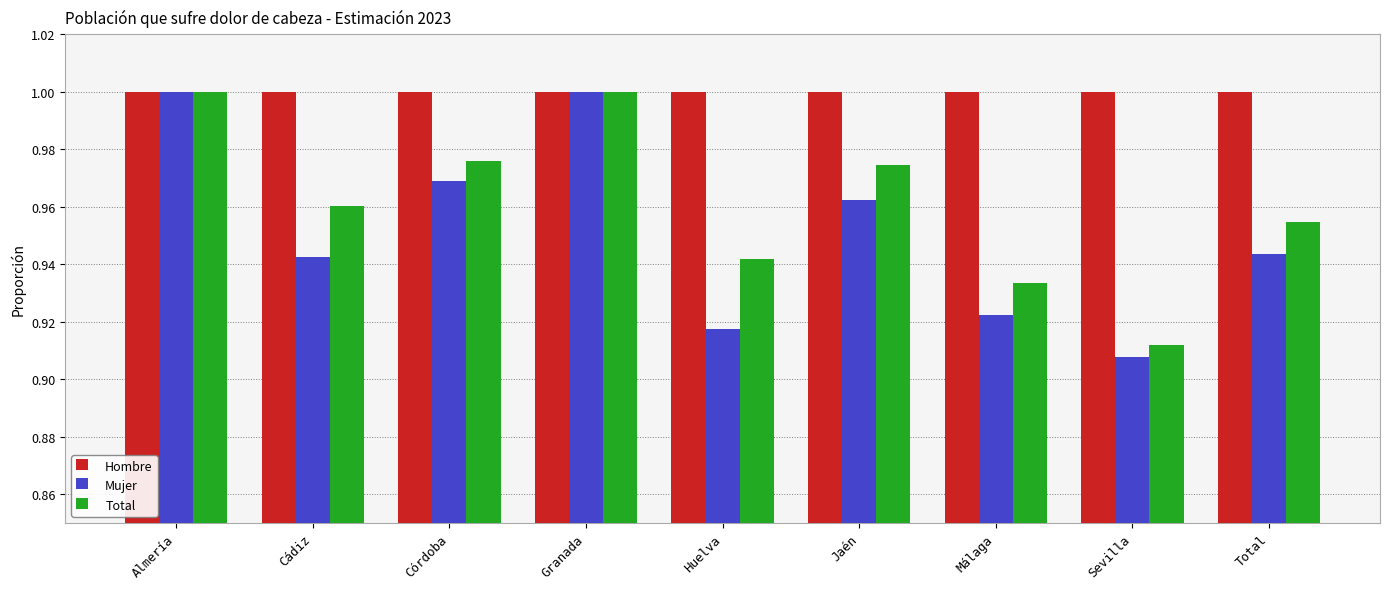

What is the sum of all Hombre values?

9.0